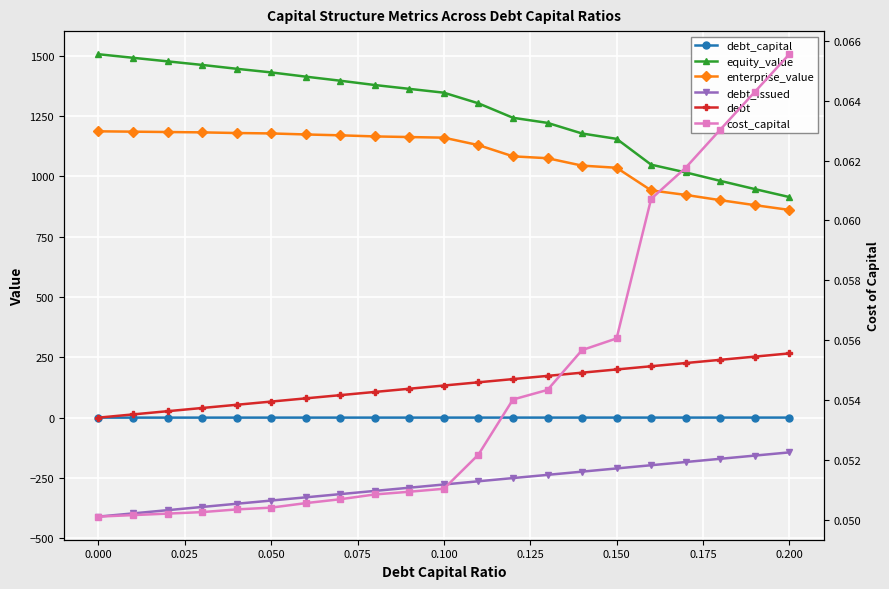

What is the difference between the second highest and second lowest values in the debt_capital series?

0.2